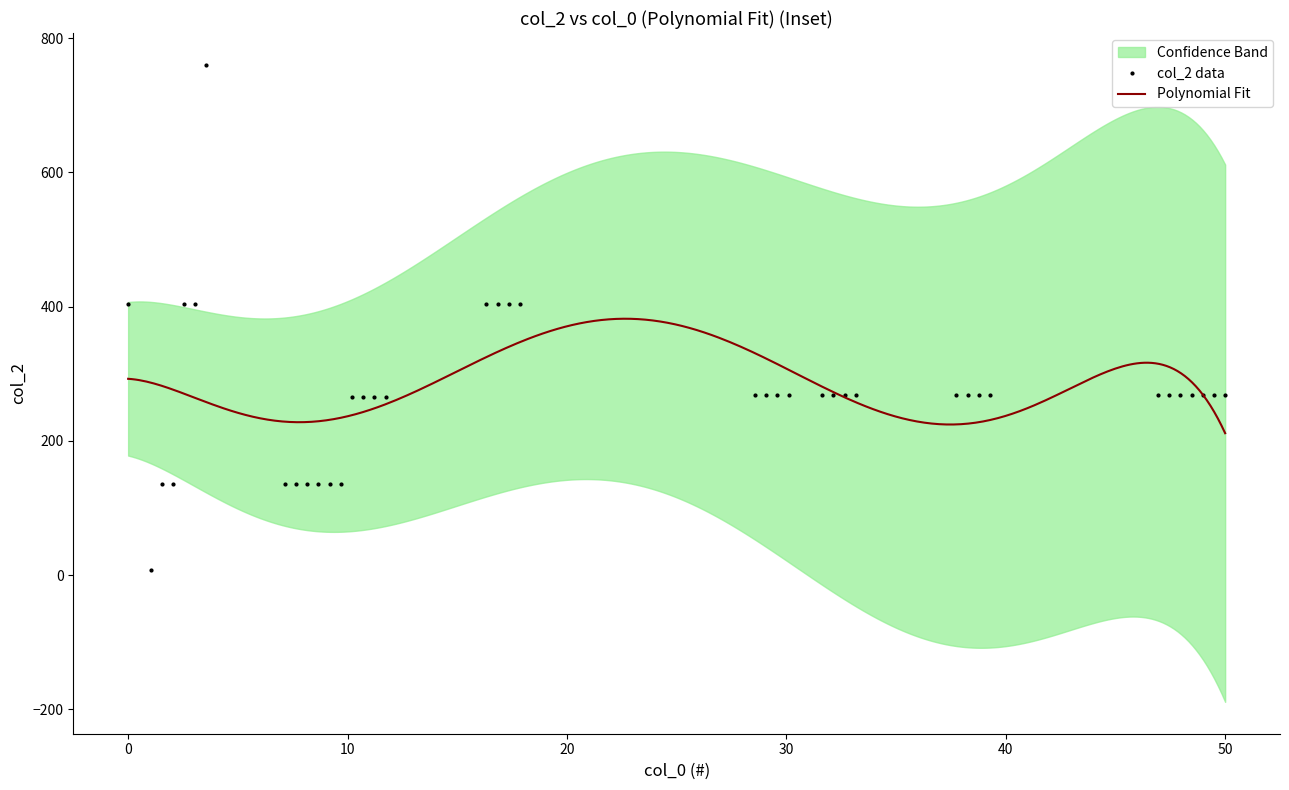

What is the difference between the second highest and minimum values?

396